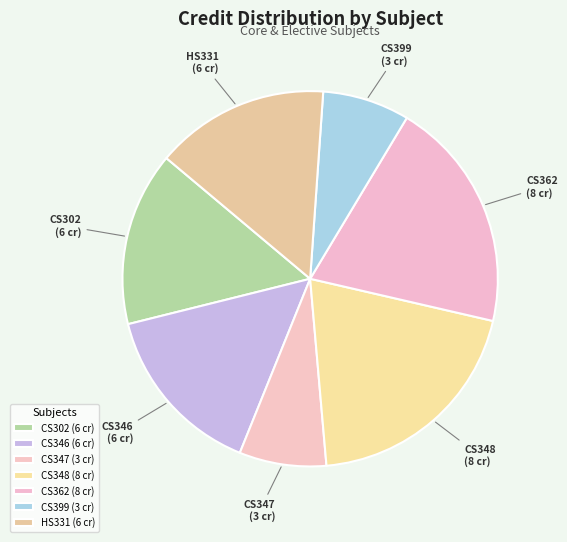

Do CS347 and CS302 together represent more than half of the pie?

No